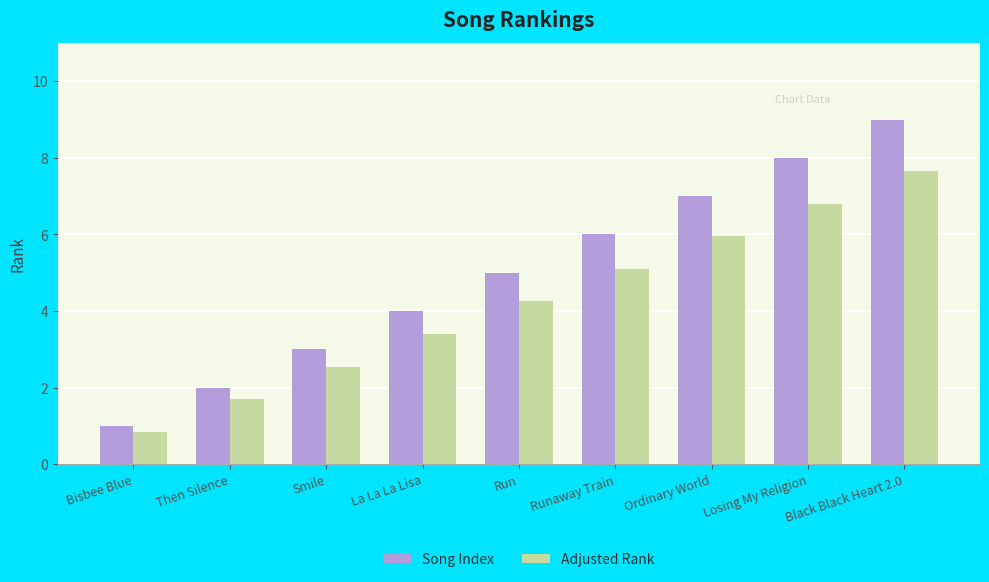

At which label does Song Index reach its minimum?

Bisbee Blue